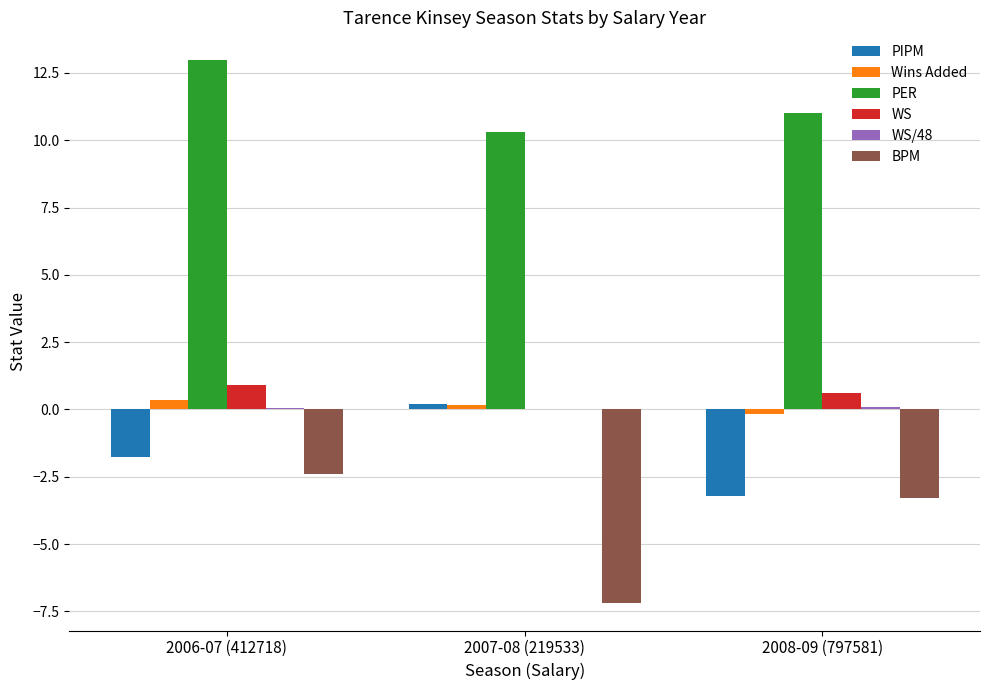

What is the sum of the BPM values at 2007-08 (219533) and 2006-07 (412718)?

-9.6